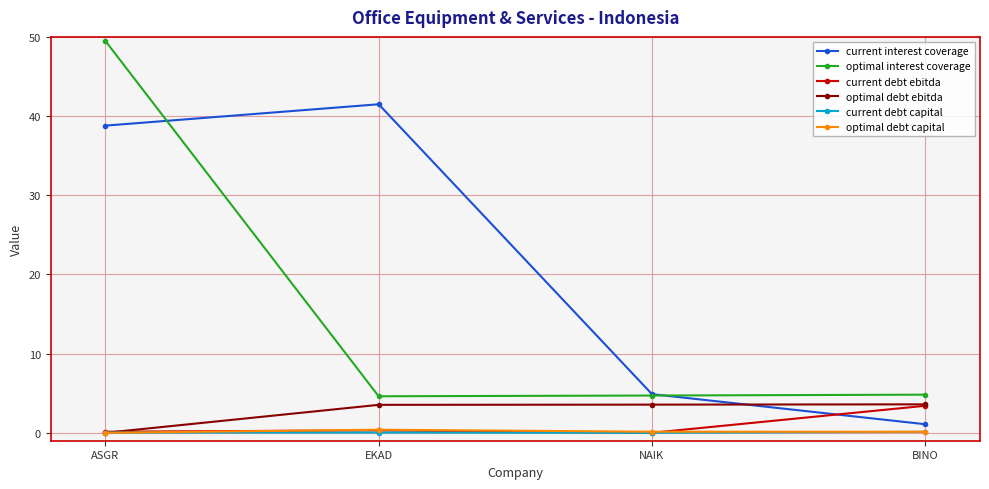

How many positive values does the optimal debt ebitda series have?

3